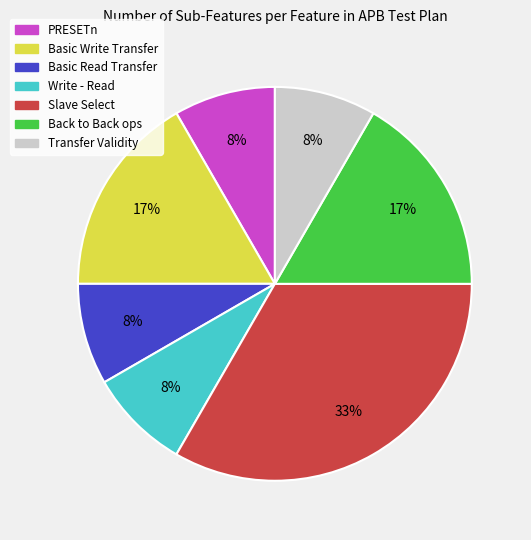

What is the largest slice in the pie chart?

Slave Select